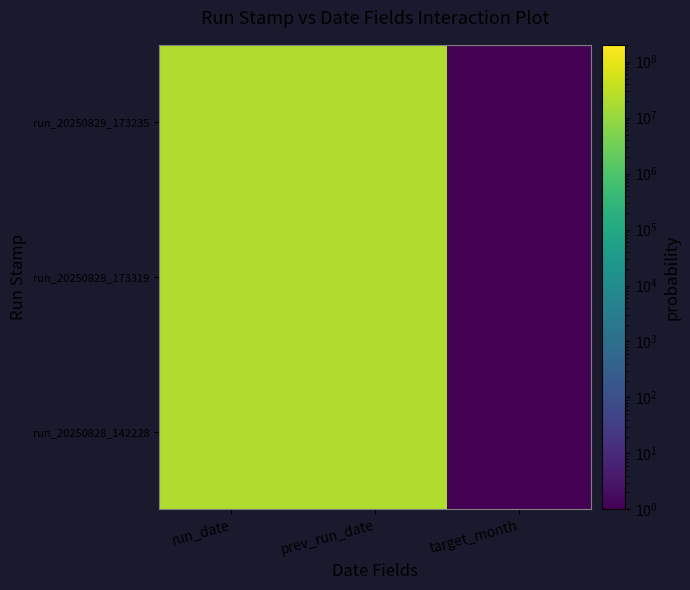

Which category has the lowest value across all series?

target_month